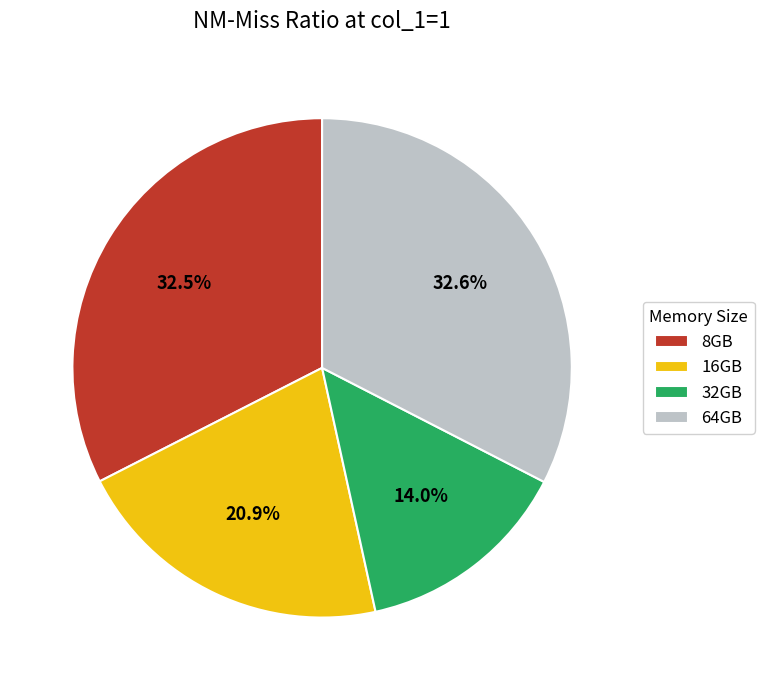

To the nearest percent, what is the average slice percentage?

25%